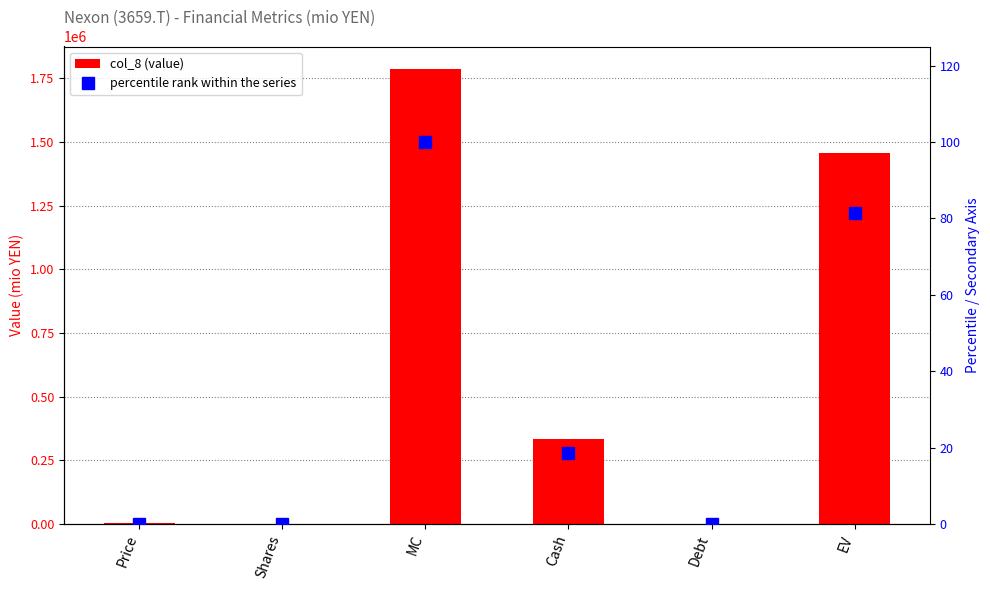

Which category has the highest value across all series?

MC